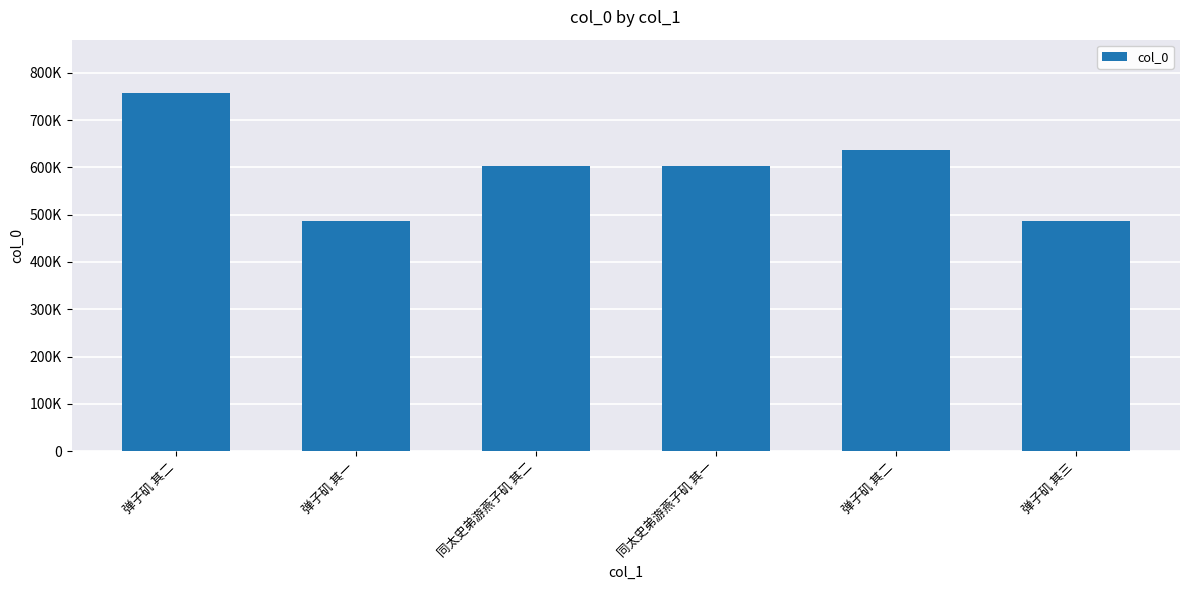

What is the smallest value displayed?

487338